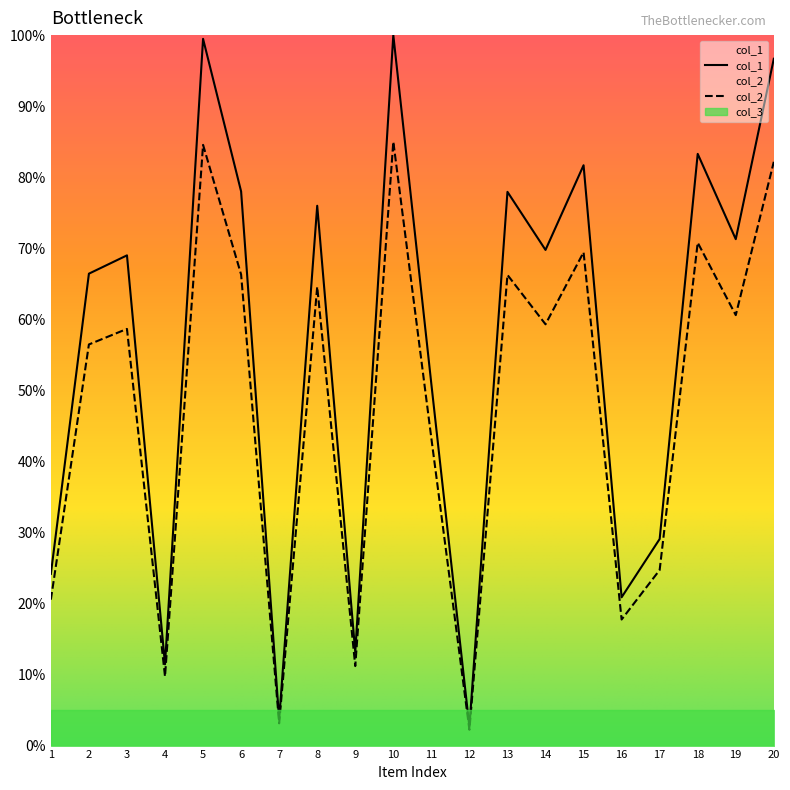

True or false: col_2 has more than 0 points higher than both neighbors.

True